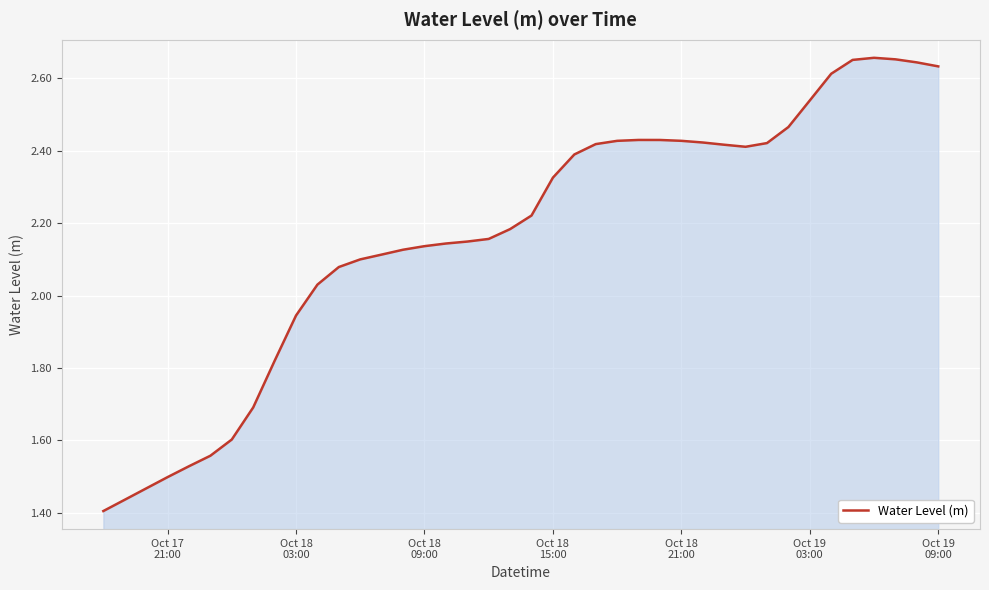

What is the difference between the maximum and minimum values?

1.3